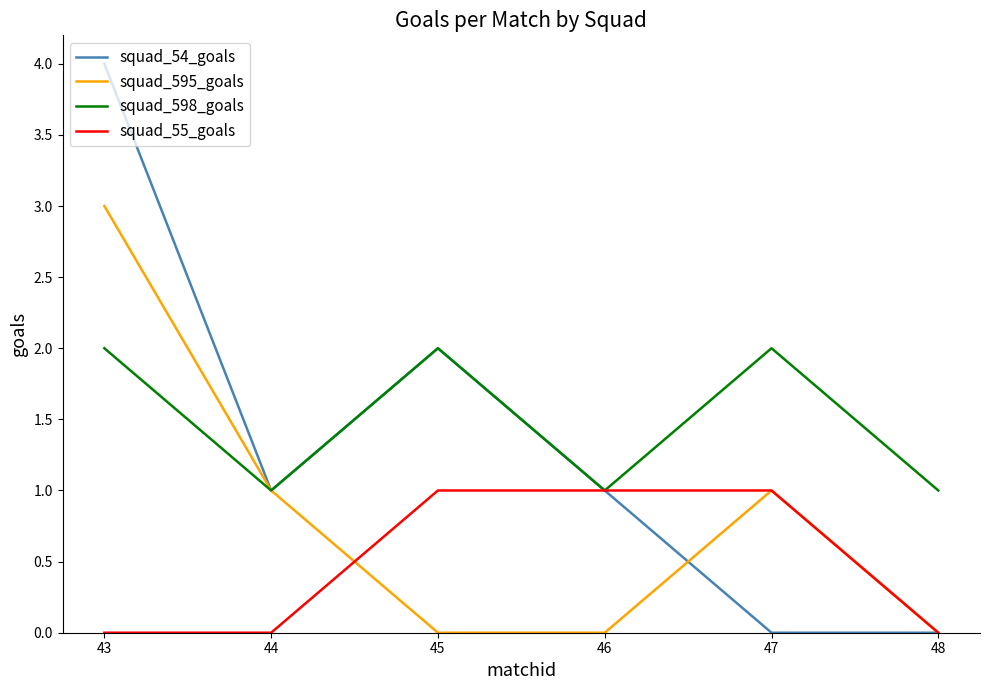

What are all the series names shown in the legend?

squad_54_goals, squad_595_goals, squad_598_goals, squad_55_goals